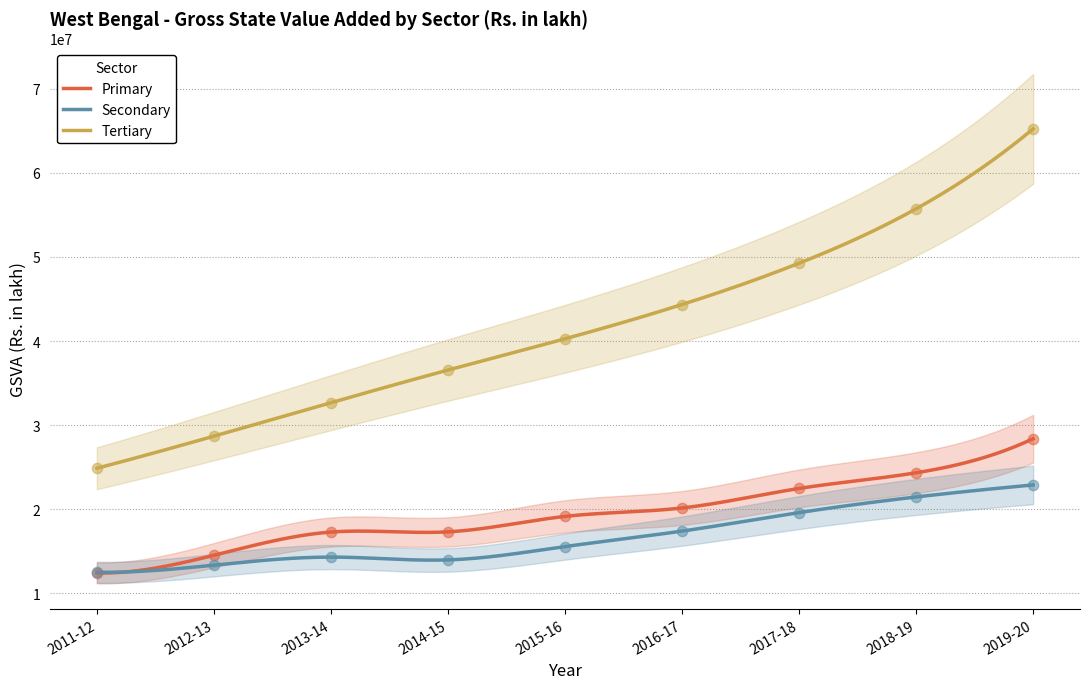

Which series reaches the minimum Y coordinate?

Primary